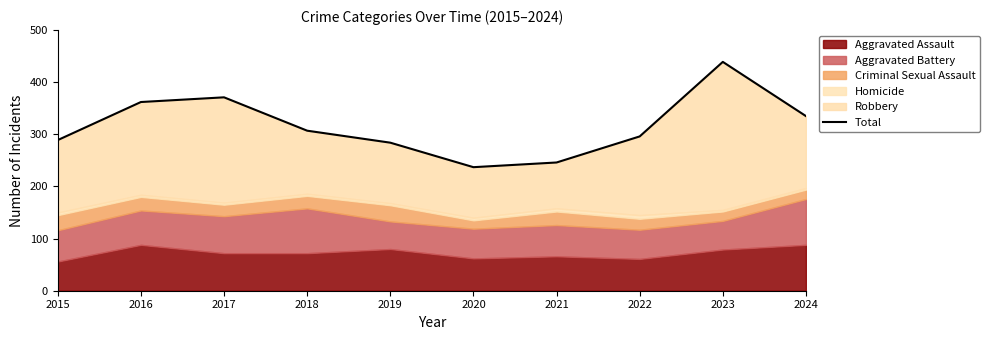

Does the chart have visible grid lines?

No